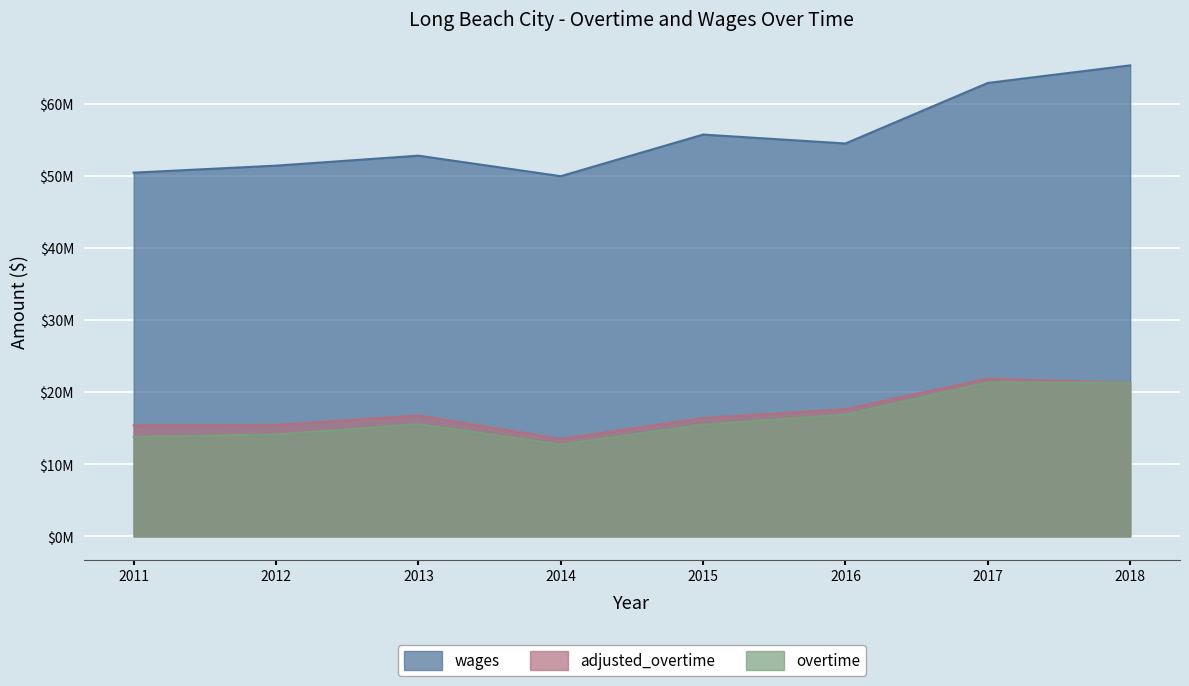

At which category does the chart reach its minimum across all series?

2014